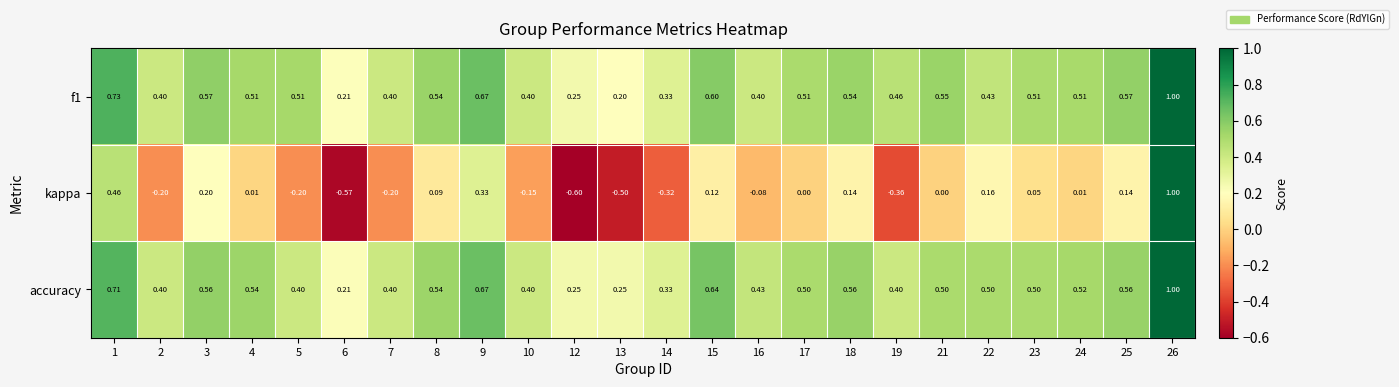

Which series has the widest spread of values?

kappa